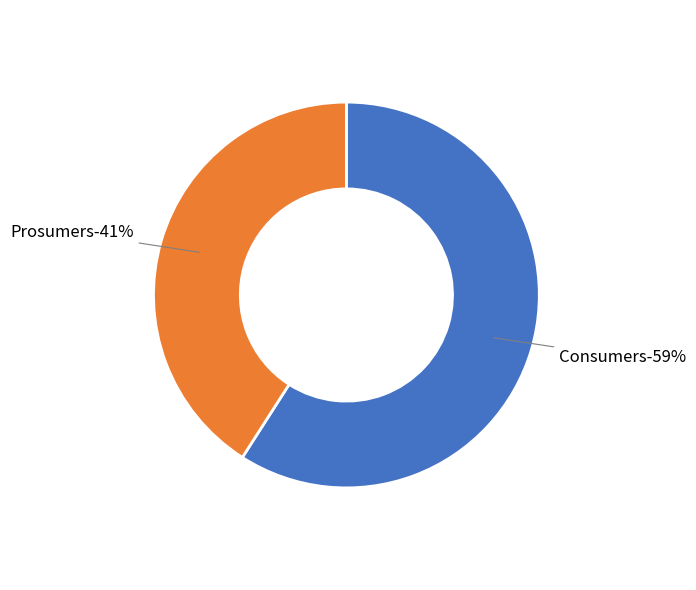

Which has a higher value, Prosumers or Consumers?

Consumers